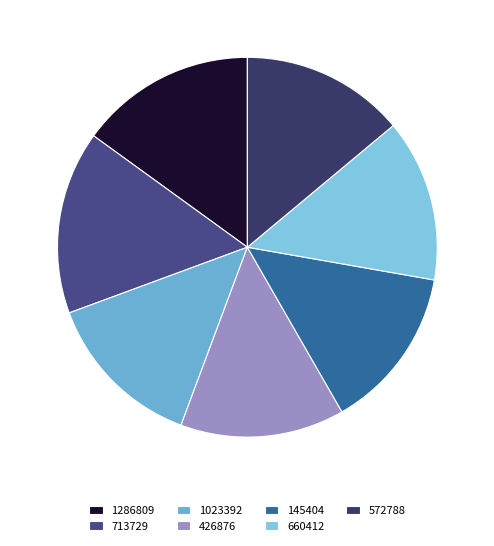

To the nearest percent, what portion does 713729 represent?

16%